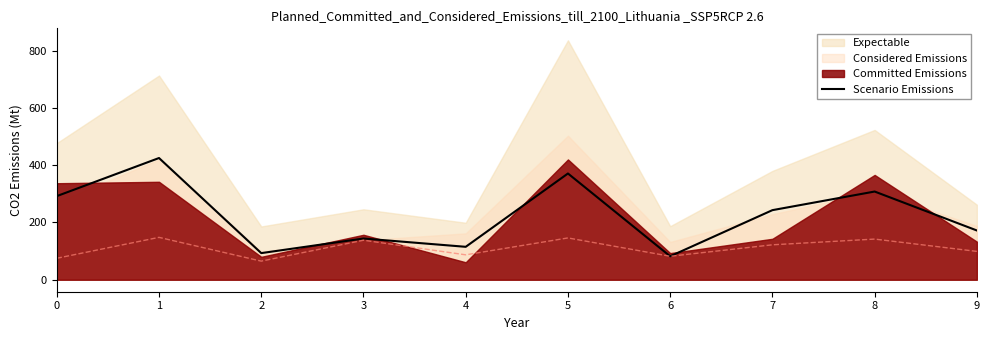

What is the lowest value of the Scenario Emissions series?

82